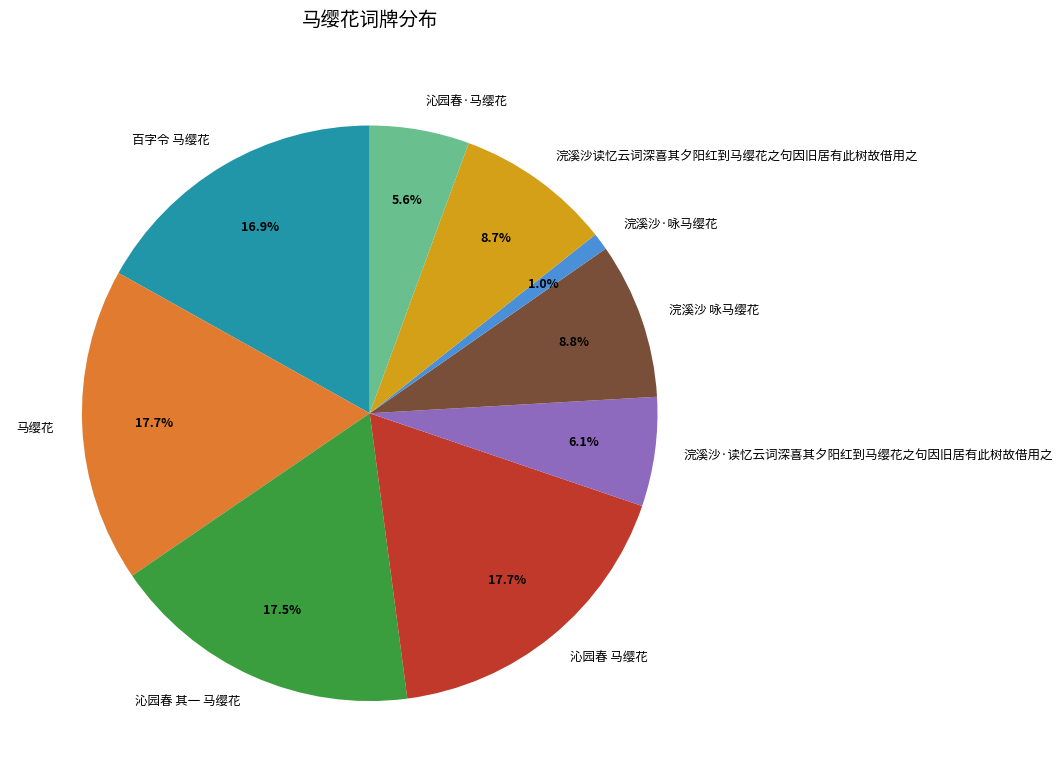

To the nearest percent, what is the combined percentage of 沁园春 马缨花 and 浣溪沙·咏马缨花?

19%